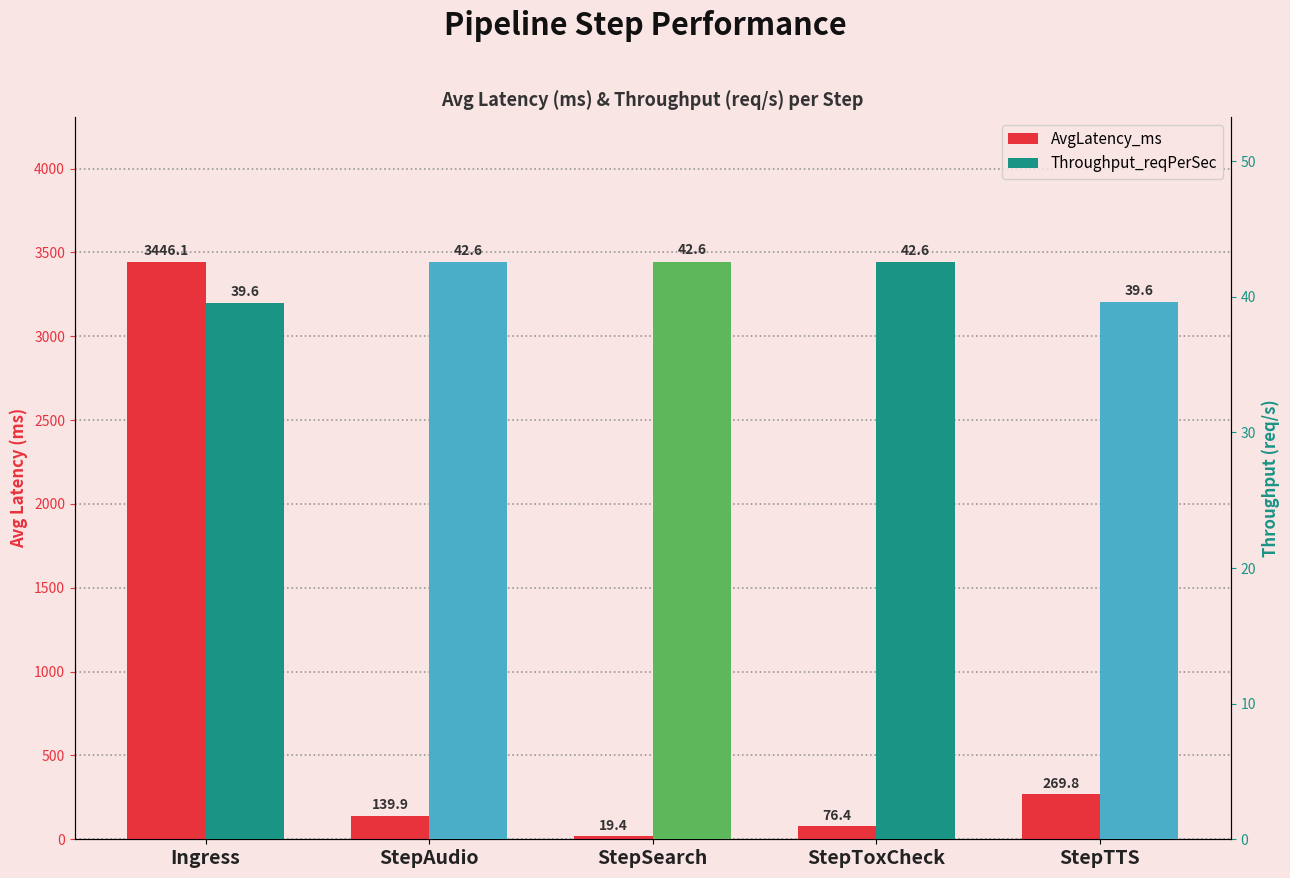

What is the difference between the Throughput_reqPerSec values at StepSearch and StepTTS?

3.0